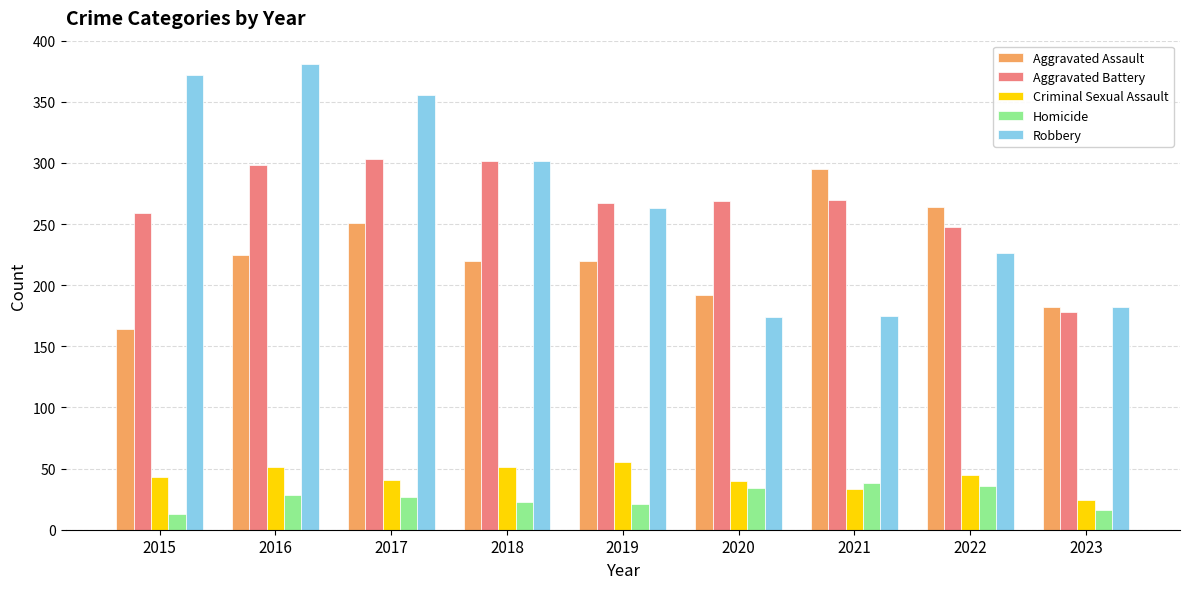

What is the lowest value of the Aggravated Battery series?

178